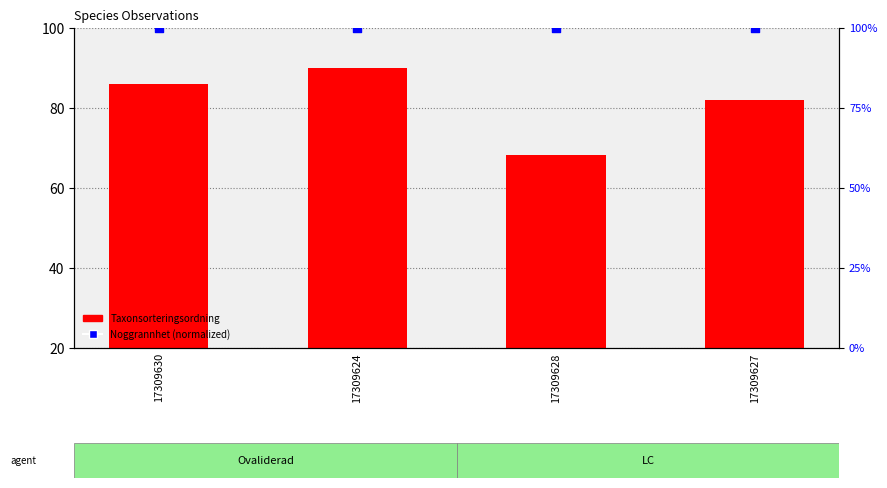

At which category is the sum across all series the highest?

17309624